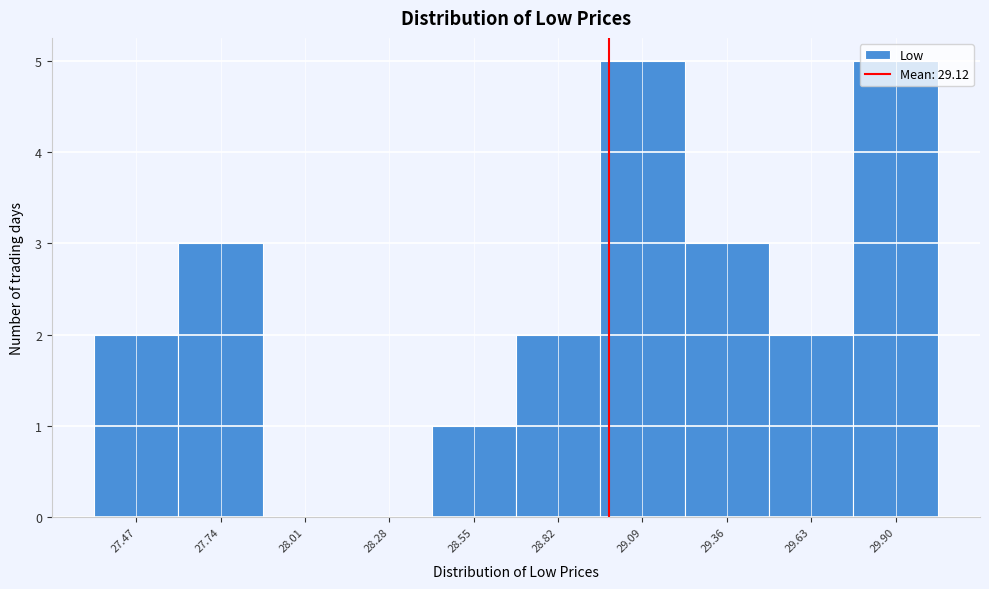

Between 27.74 and 29.90, which is larger?

29.90